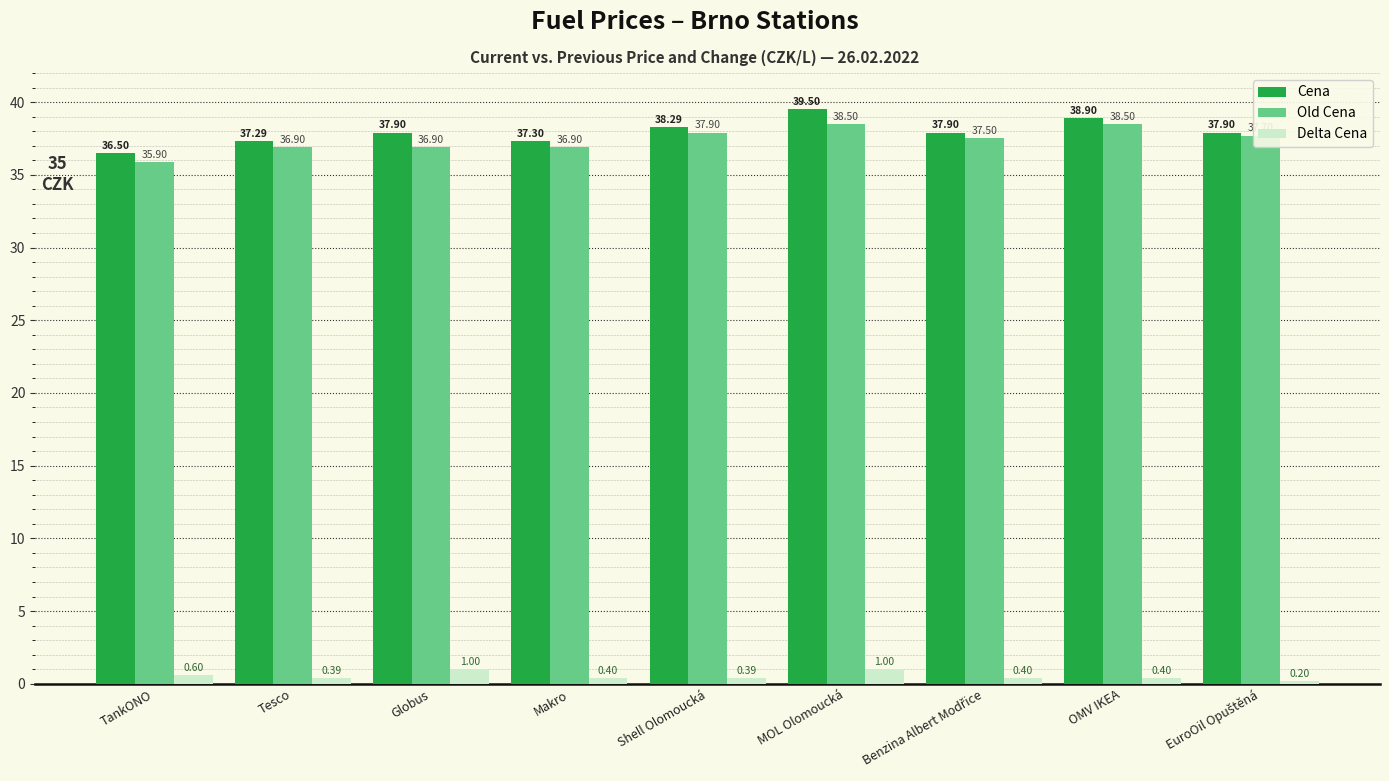

What is the difference between the maximum and minimum values in the Cena series?

3.0